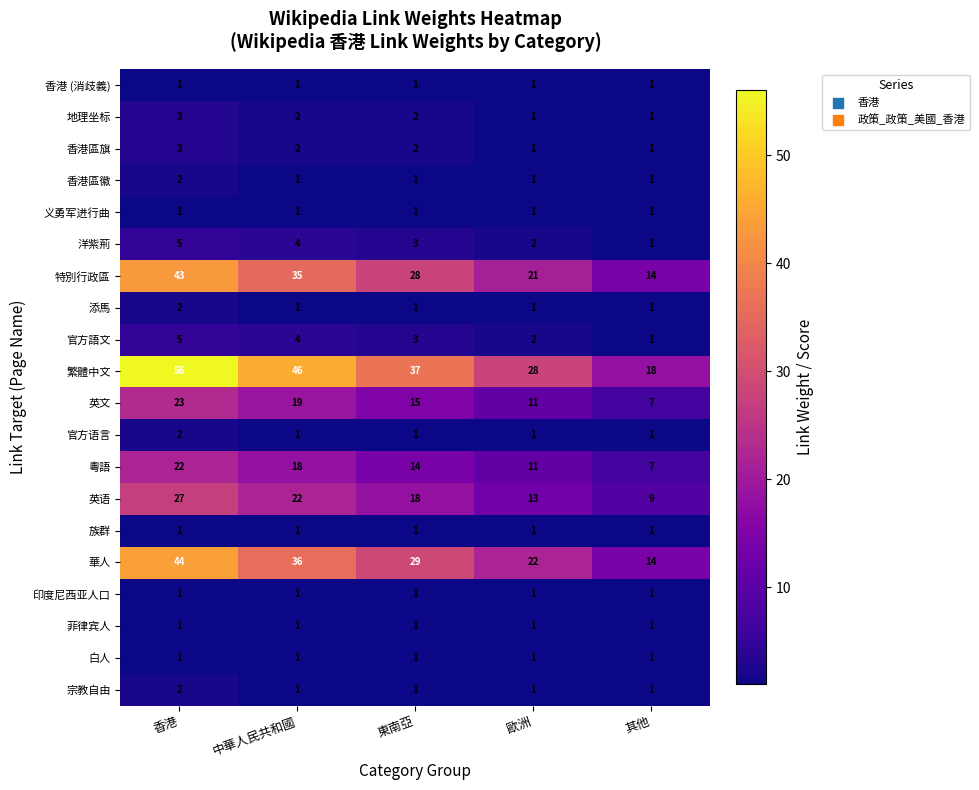

What is the spread (max minus min) of values at 香港?

55